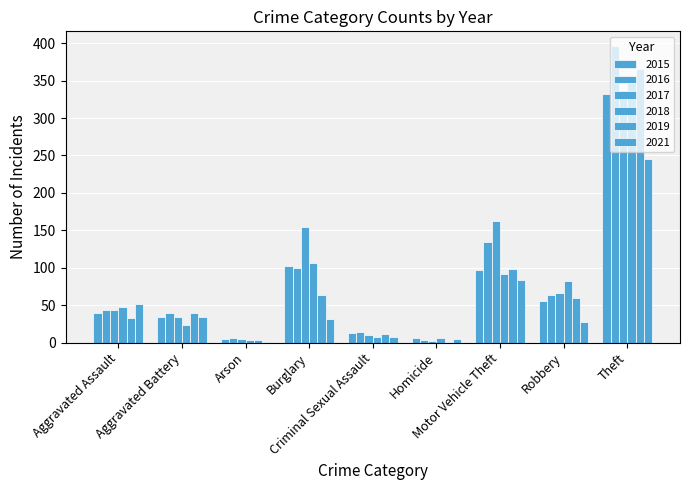

Does the chart contain stacked bars?

No